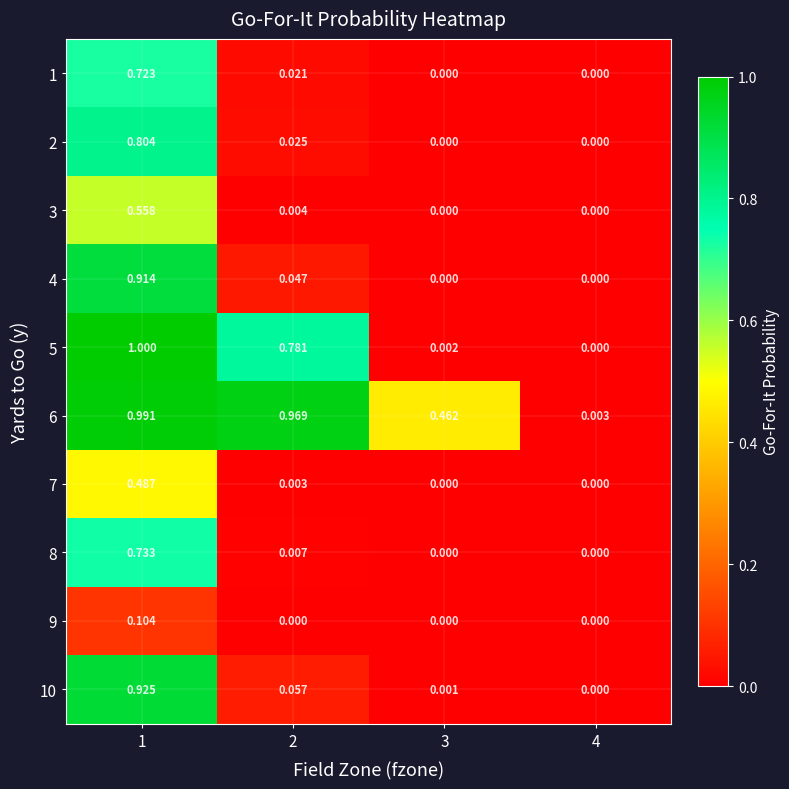

How many positive values does the 9 series have?

1